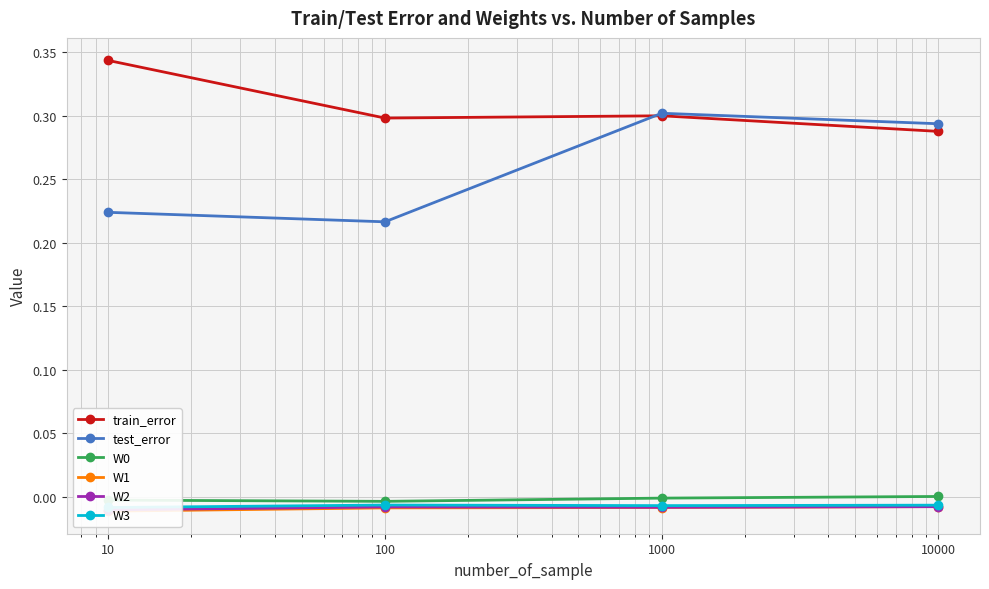

The train_error series shows 0.3 at 10000. True or false?

True